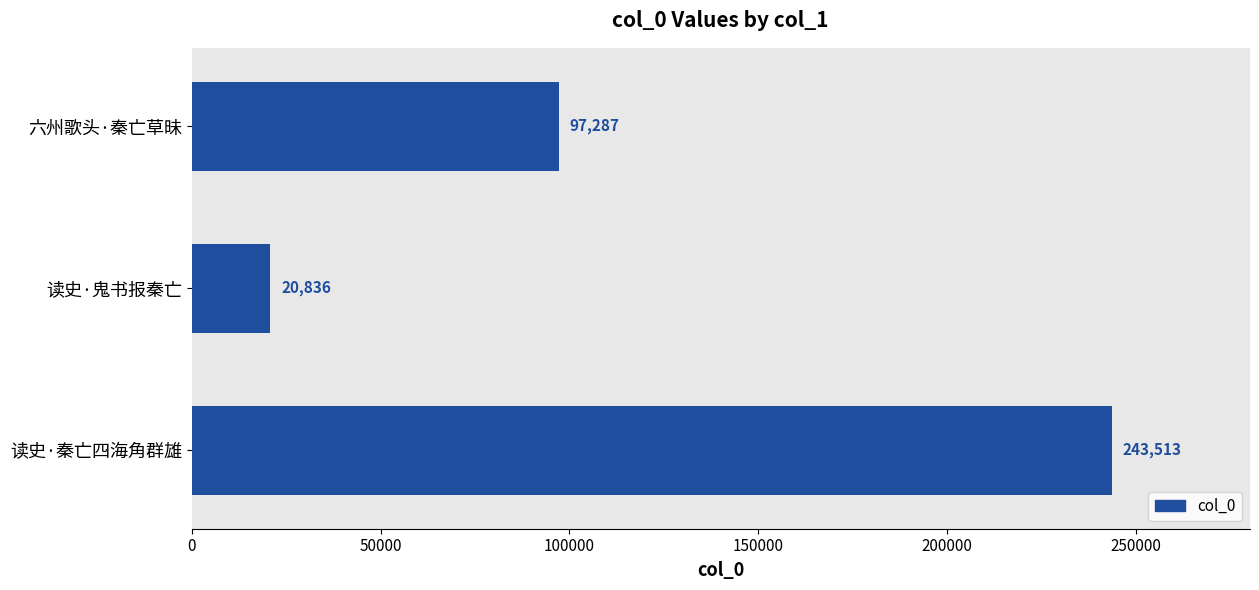

The chart shows a value of 33033 at 六州歌头·秦亡草昧. True or false?

False